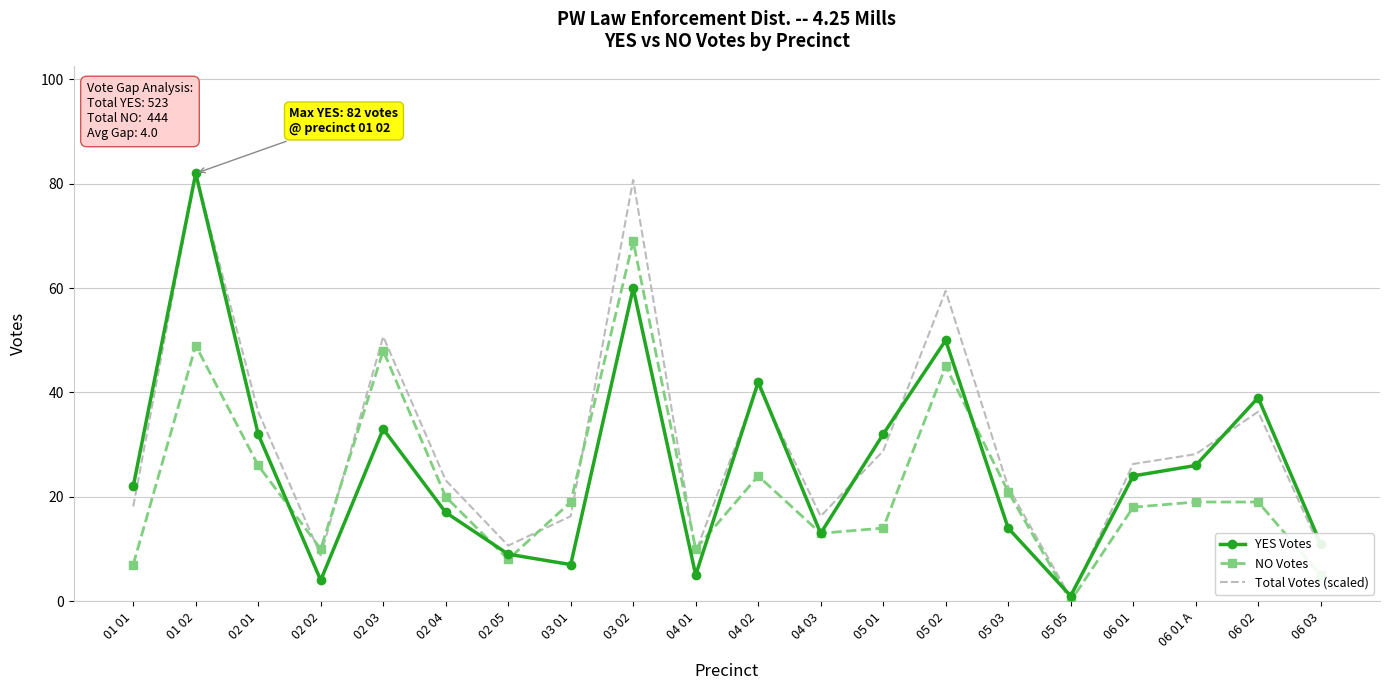

What is the sum of the NO Votes values at 02 05 and 03 01?

27.0